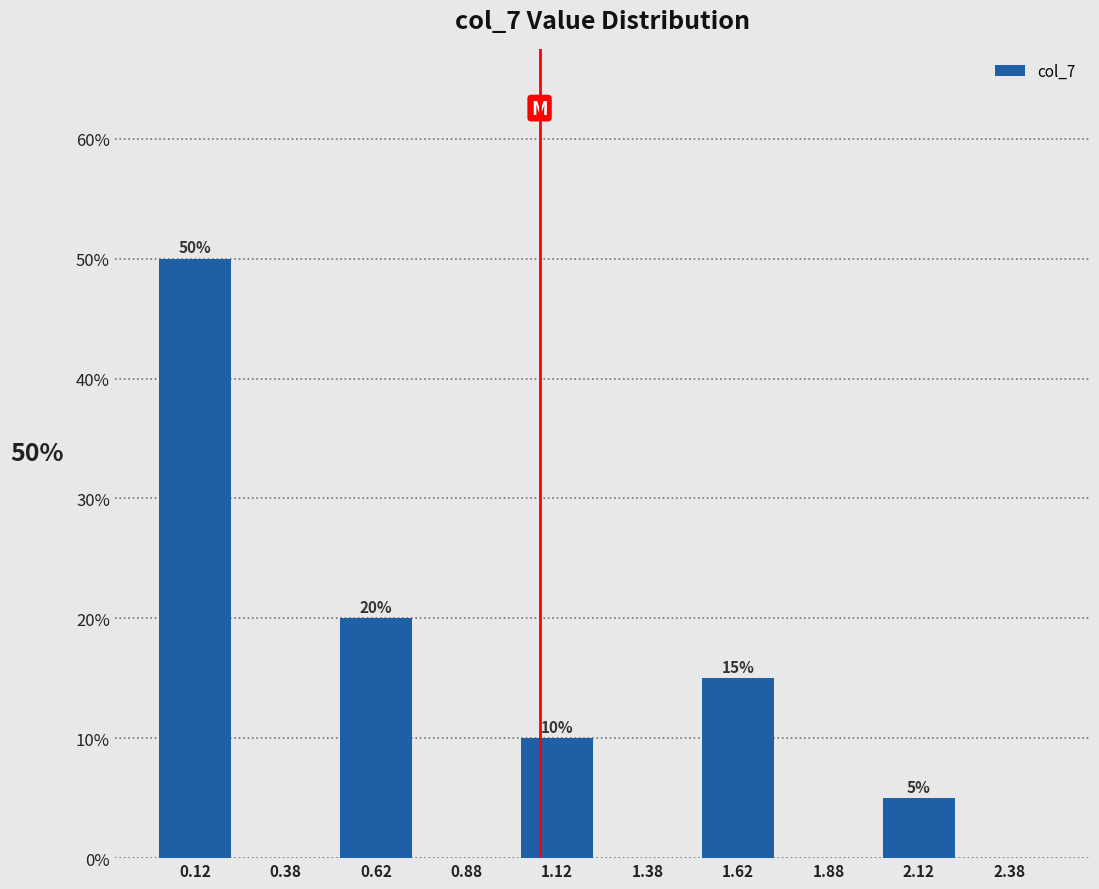

Which range on the x-axis has the tallest bar?

0.00 to 0.25